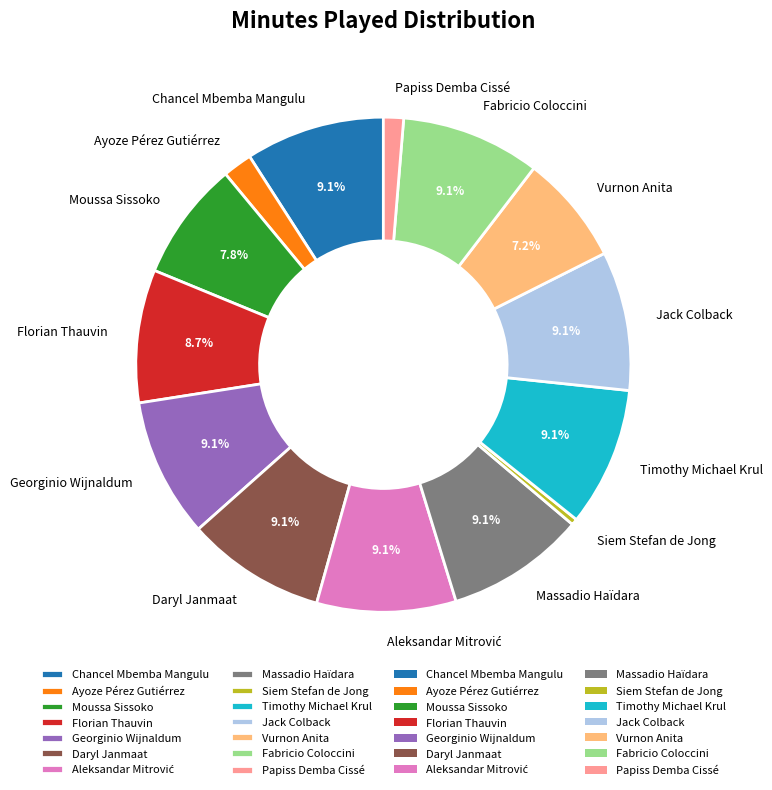

Between Vurnon Anita and Chancel Mbemba Mangulu, which is larger?

Chancel Mbemba Mangulu